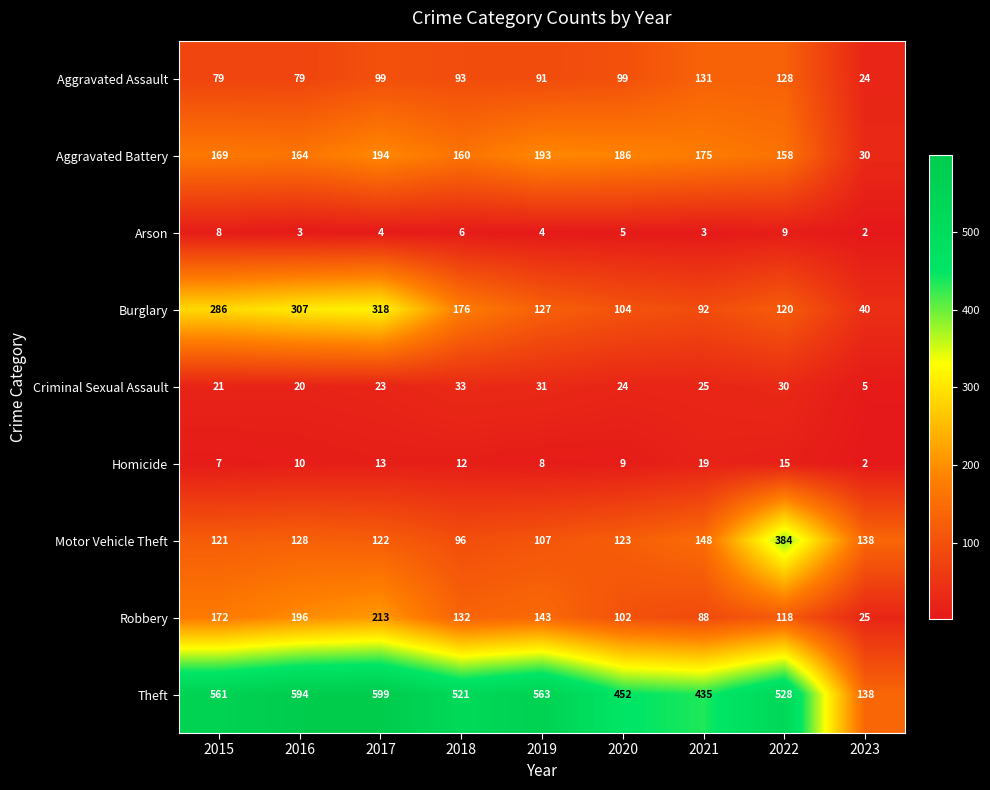

Which series has the widest spread of values?

Theft